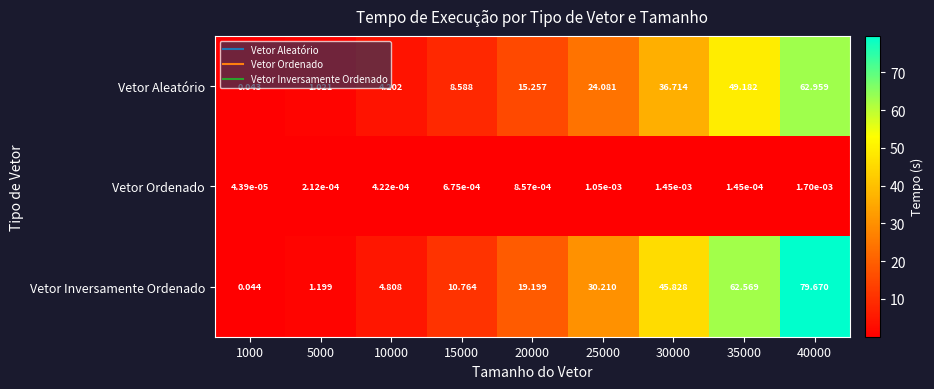

Which series has the widest spread of values?

Vetor Inversamente Ordenado